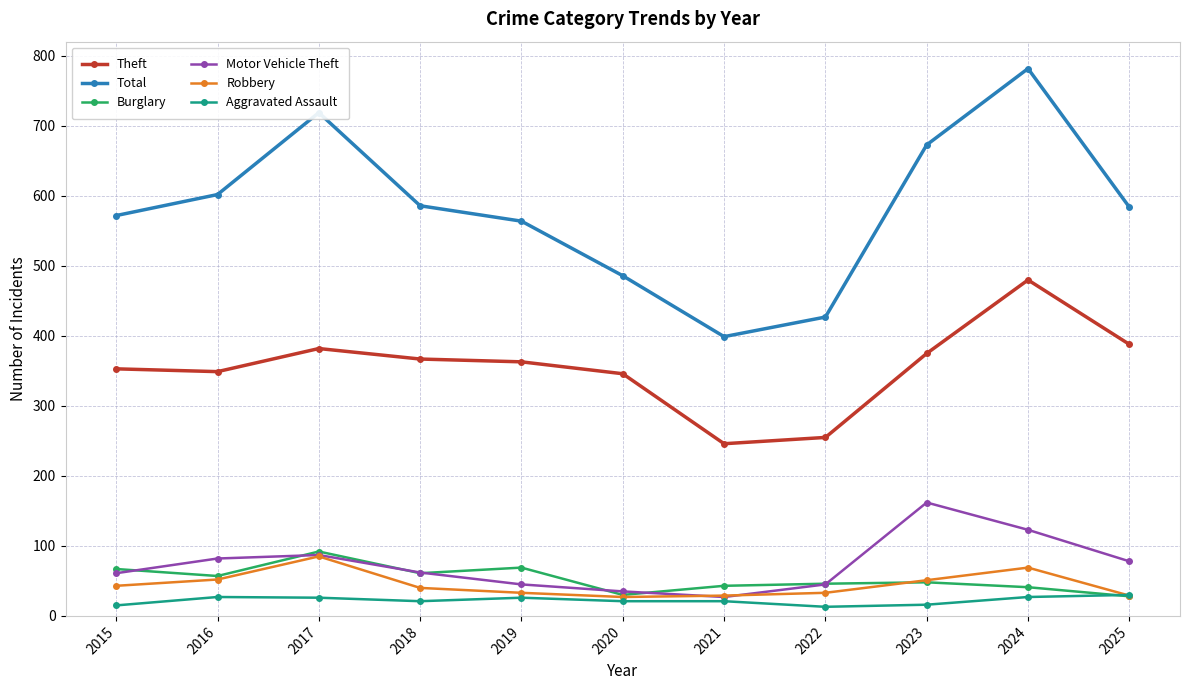

True or false: Total has more than 2 points higher than both neighbors.

False